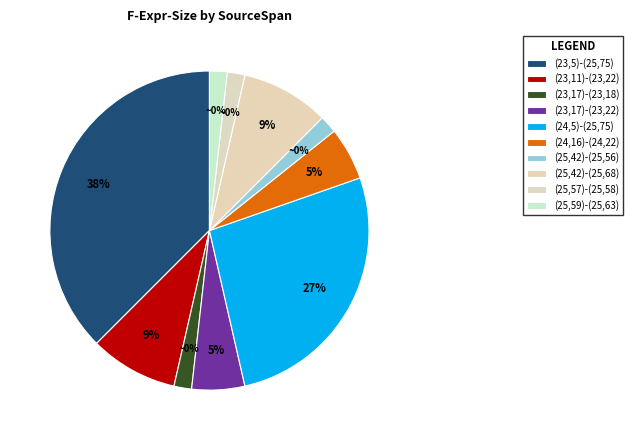

Count the number of slices in the pie.

10